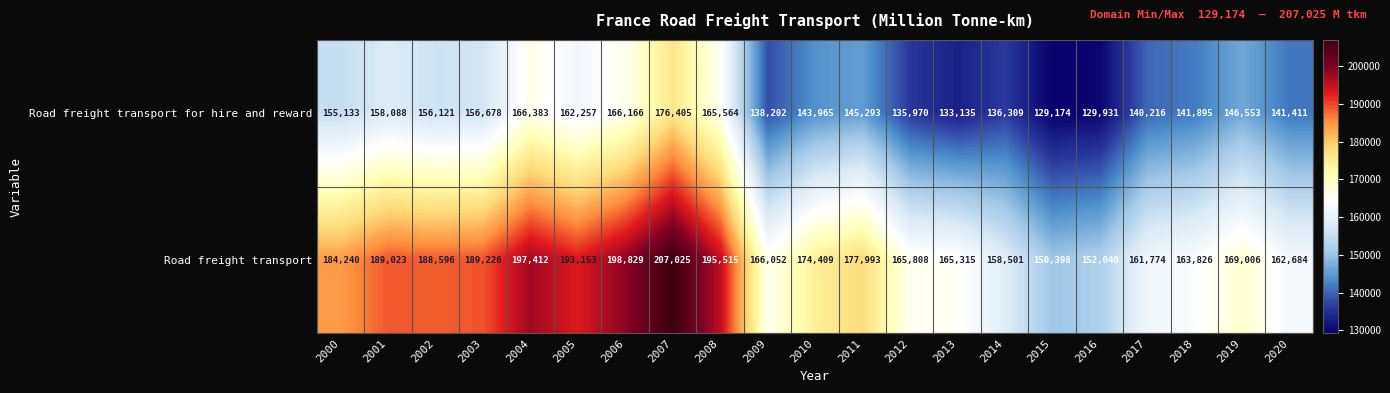

List the series in order of their peak value, highest first.

Road freight transport, Road freight transport for hire and reward